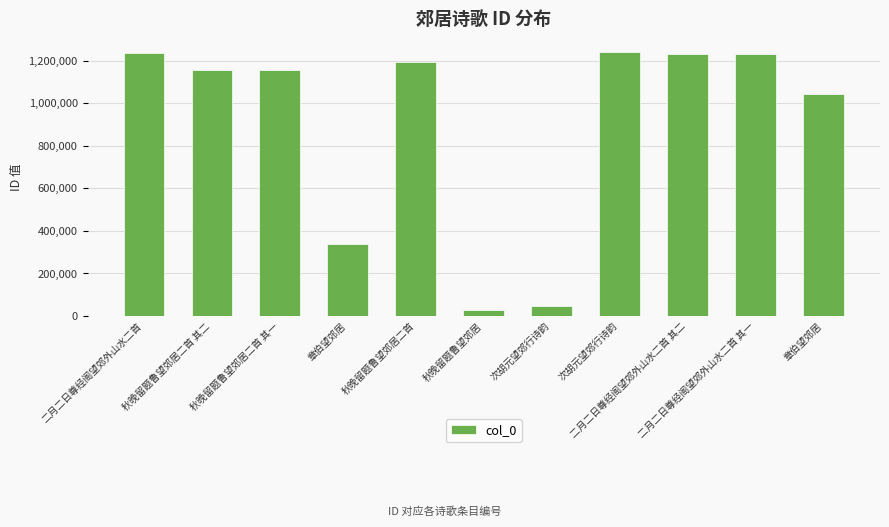

What is the ratio of the value at 二月二日尊经阁望郊外山水二首 其一 to the value at 秋晚留题鲁望郊居?

44.3